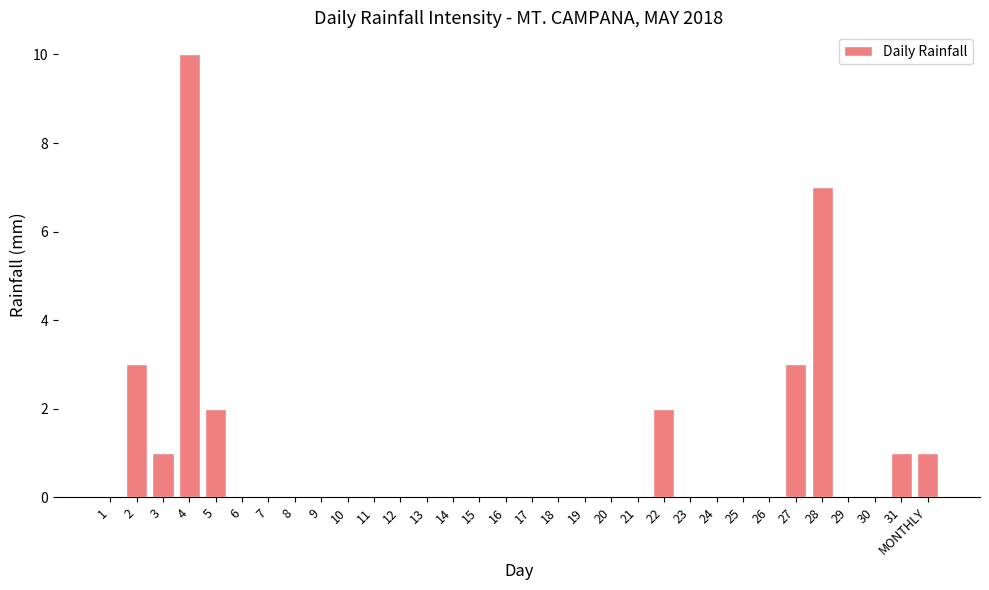

True or false: the data shows 7 at 28.

True